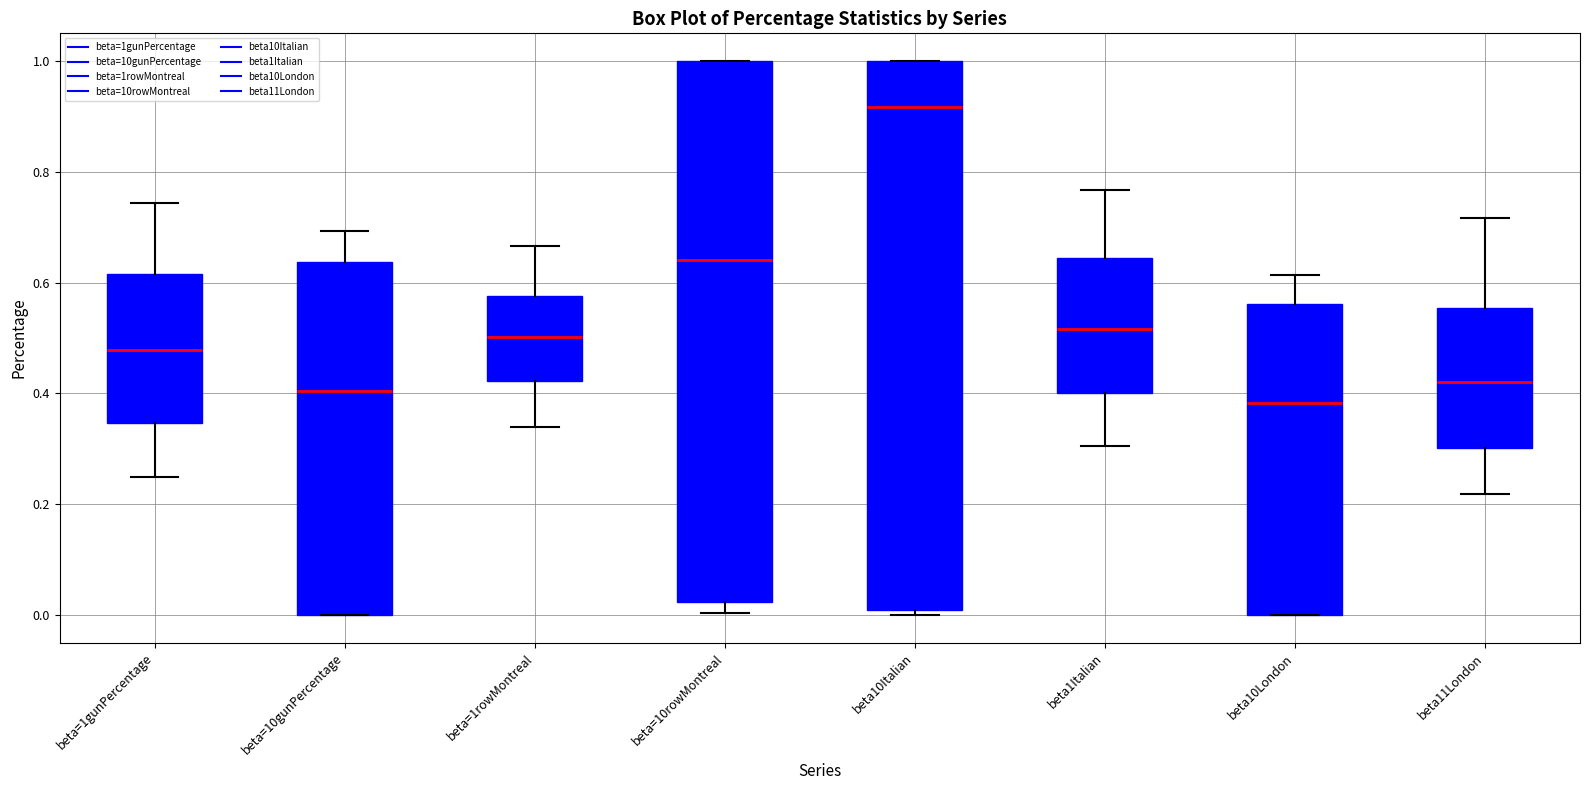

Reading left to right, read every box against the y-axis: the position of its median line, the range the box covers, and the ends of its whiskers. The values are not printed on the chart, so give them approximately, as read against the axis.

beta=1gunPercentage: median 0.48, box 0.34 to 0.62, whiskers 0.24 to 0.74
beta=10gunPercentage: median 0.40, box 0.00 to 0.64, whiskers 0.00 to 0.70
beta=1rowMontreal: median 0.50, box 0.42 to 0.58, whiskers 0.34 to 0.66
beta=10rowMontreal: median 0.64, box 0.02 to 1.00, whiskers 0.00 to 1.00
beta10Italian: median 0.92, box 0.00 to 1.00, whiskers 0.00 (just below the box's lower edge) to 1.00
beta1Italian: median 0.52, box 0.40 to 0.64, whiskers 0.30 to 0.76
beta10London: median 0.38, box 0.00 to 0.56, whiskers 0.00 to 0.62
beta11London: median 0.42, box 0.30 to 0.56, whiskers 0.22 to 0.72